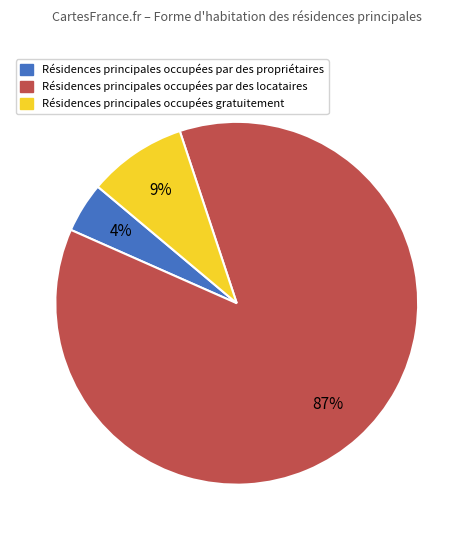

Is there a majority slice in this chart?

Yes